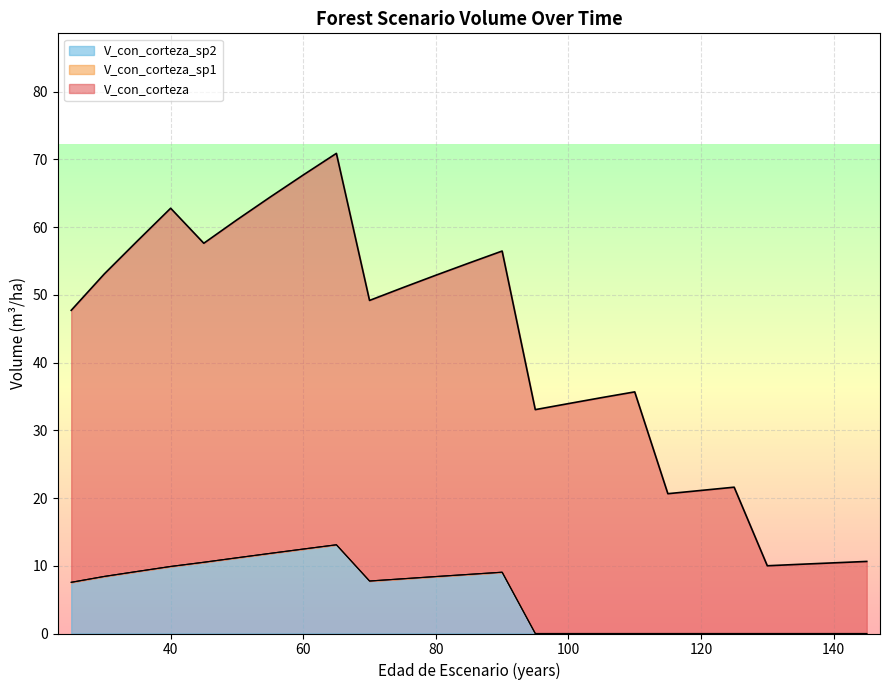

Does the chart display data point markers on the line(s)?

No